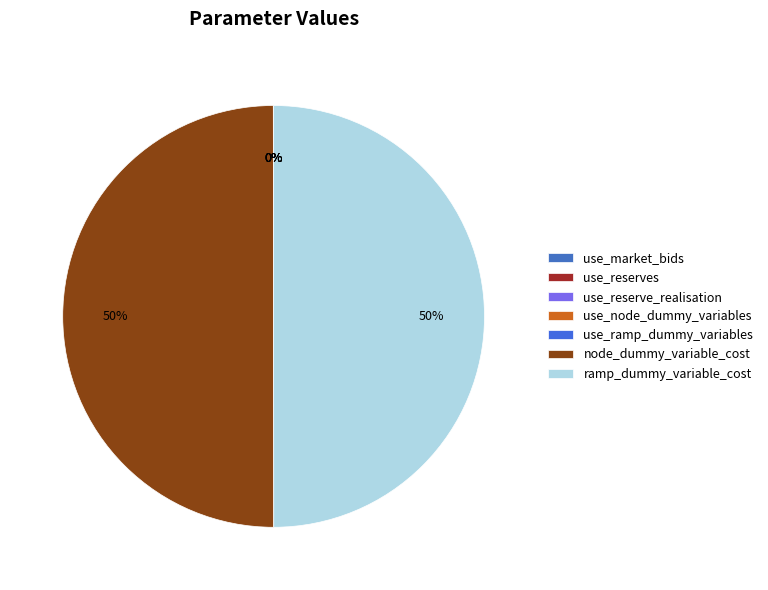

Which category has the biggest portion of the pie?

node_dummy_variable_cost